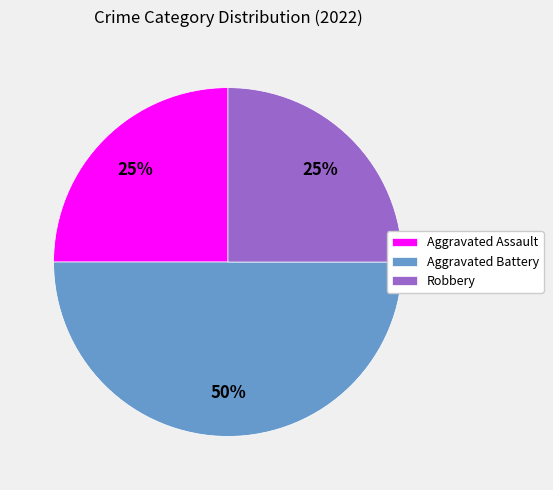

Which category has the biggest portion of the pie?

Aggravated Battery